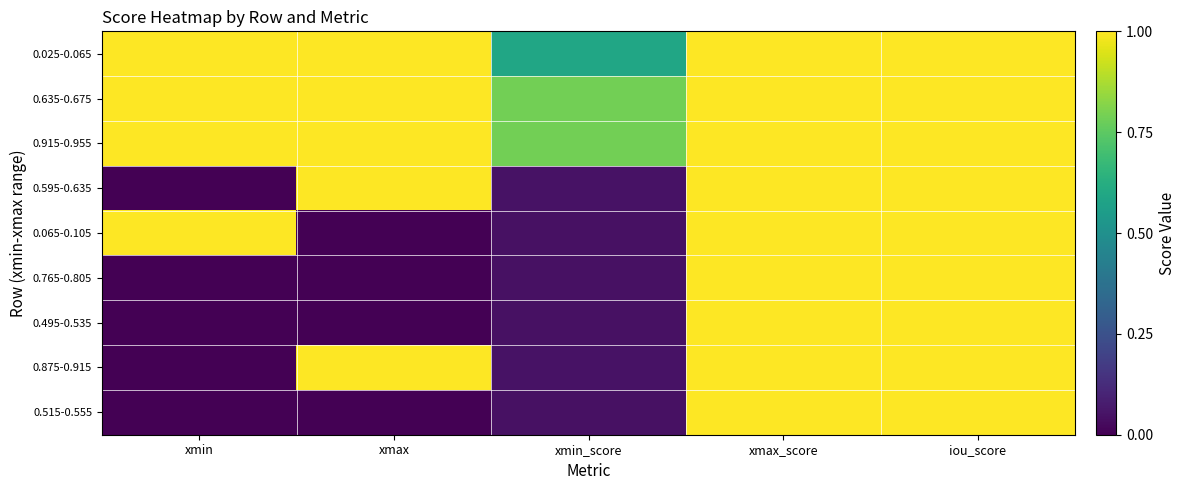

Reading right to left, list all the values displayed in this chart.

0.025-0.065: iou_score=1.0	xmax_score=1.0	xmin_score=0.6	xmax=1.0	xmin=1.0
0.635-0.675: iou_score=1.0	xmax_score=1.0	xmin_score=0.8	xmax=1.0	xmin=1.0
0.915-0.955: iou_score=1.0	xmax_score=1.0	xmin_score=0.8	xmax=1.0	xmin=1.0
0.595-0.635: iou_score=1.0	xmax_score=1.0	xmin_score=0.0	xmax=1.0	xmin=0.0
0.065-0.105: iou_score=1.0	xmax_score=1.0	xmin_score=0.0	xmax=0.0	xmin=1.0
0.765-0.805: iou_score=1.0	xmax_score=1.0	xmin_score=0.0	xmax=0.0	xmin=0.0
0.495-0.535: iou_score=1.0	xmax_score=1.0	xmin_score=0.0	xmax=0.0	xmin=0.0
0.875-0.915: iou_score=1.0	xmax_score=1.0	xmin_score=0.0	xmax=1.0	xmin=0.0
0.515-0.555: iou_score=1.0	xmax_score=1.0	xmin_score=0.0	xmax=0.0	xmin=0.0